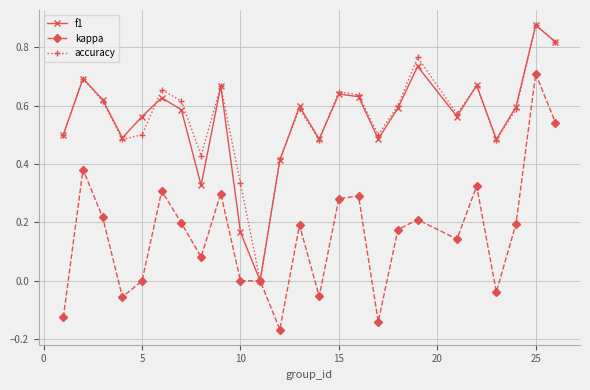

True or false: kappa has more than 2 points higher than both neighbors.

True